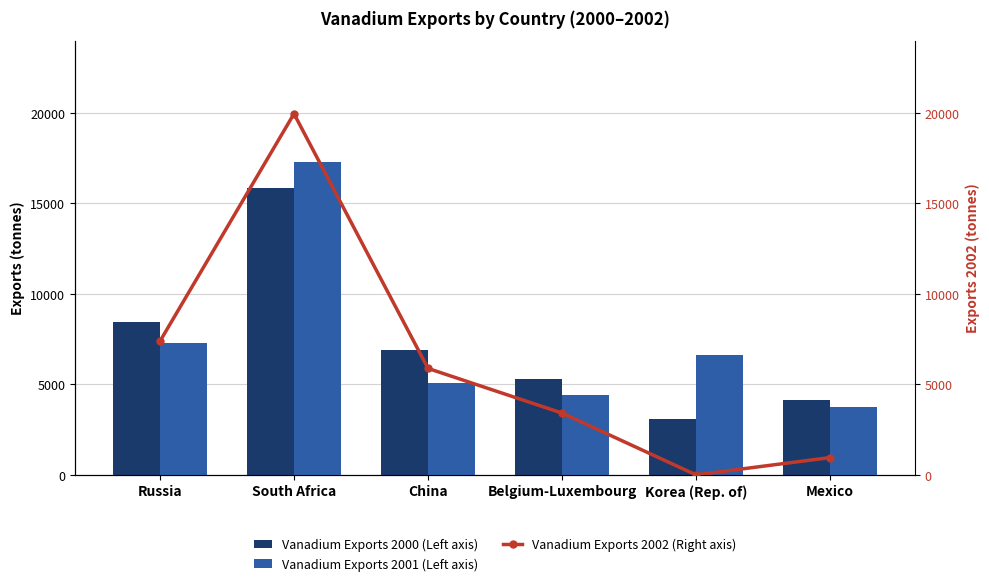

True or false: 2000 has a value of 6872 at China.

True